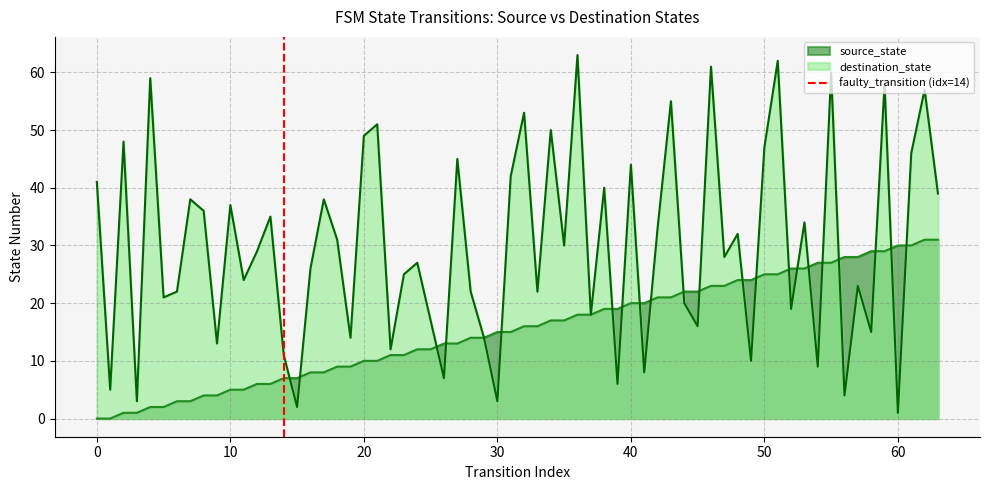

What is the maximum value for destination_state?

63